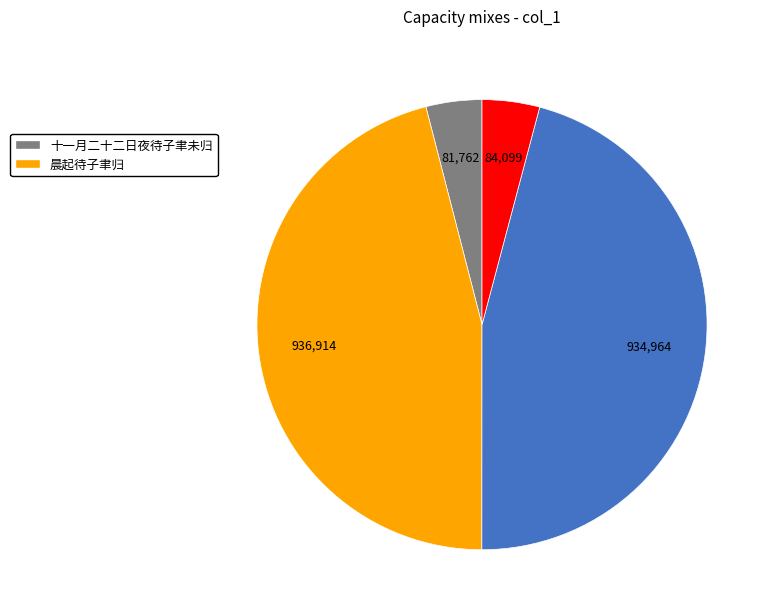

Is there a majority slice in this chart?

No